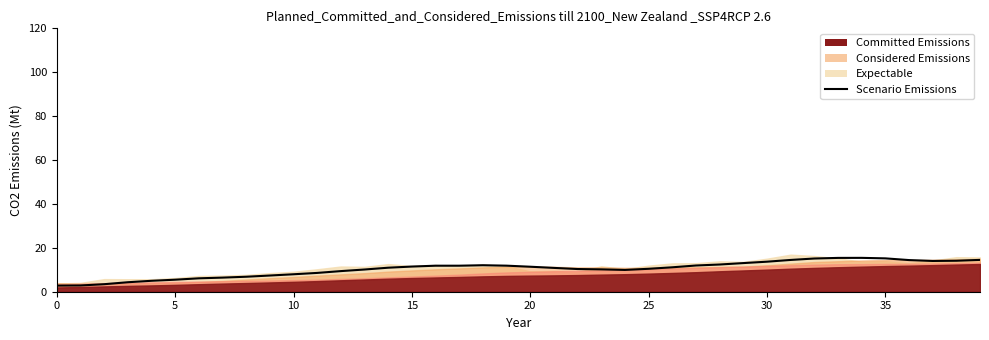

What is the change in value from 15 to 25?

+1.2